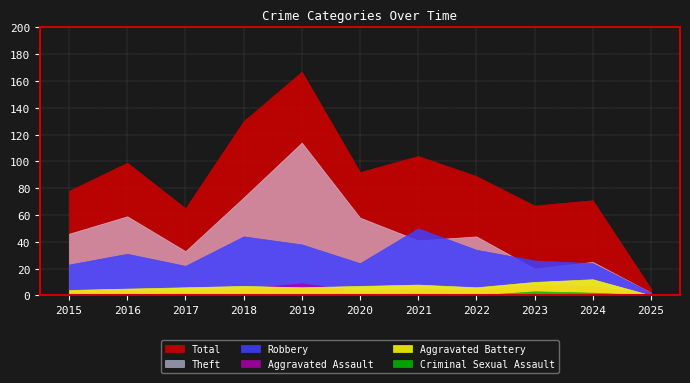

How many interior local peaks does the Aggravated Battery series have?

3